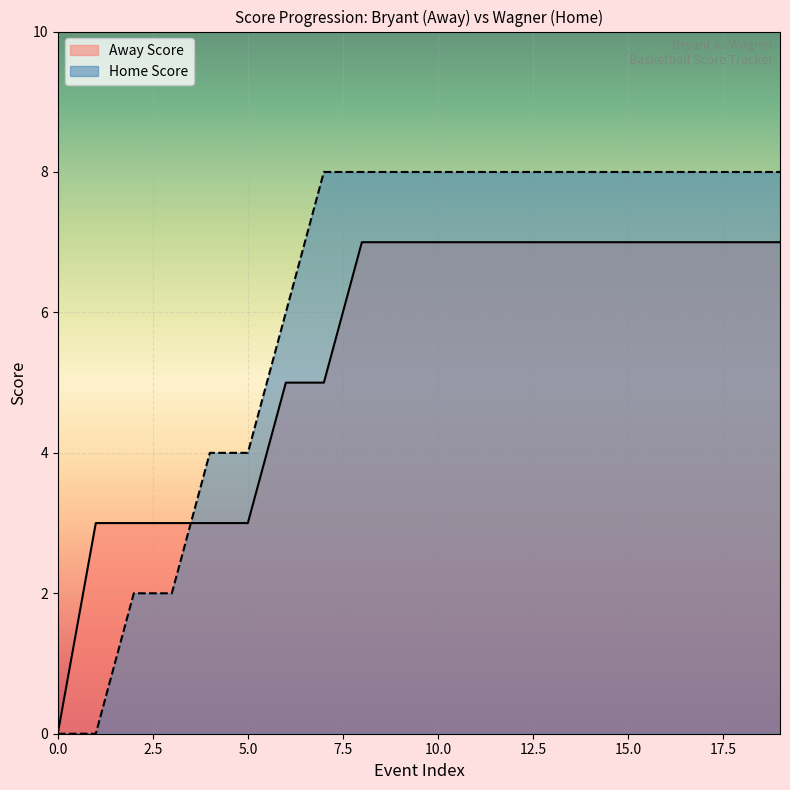

Where do Away Score and Home Score first cross each other?

3 and 4